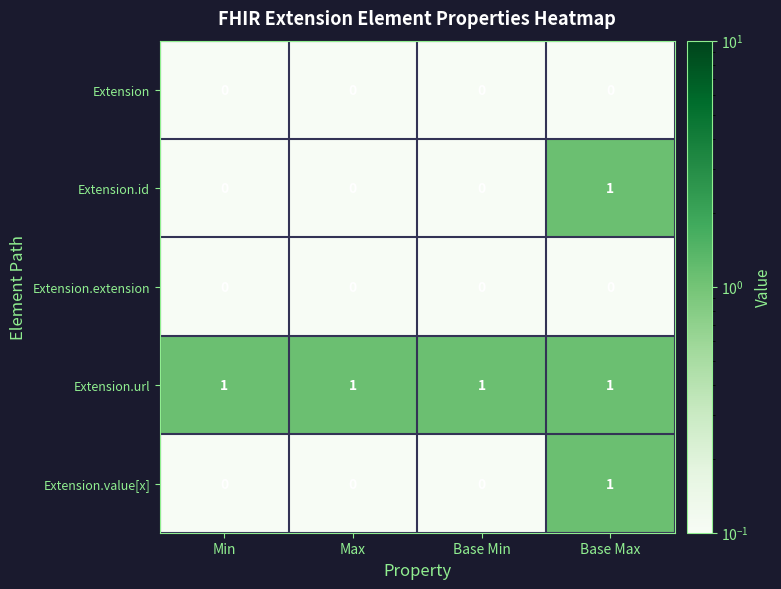

The Extension.extension series shows 0 at Min. True or false?

True